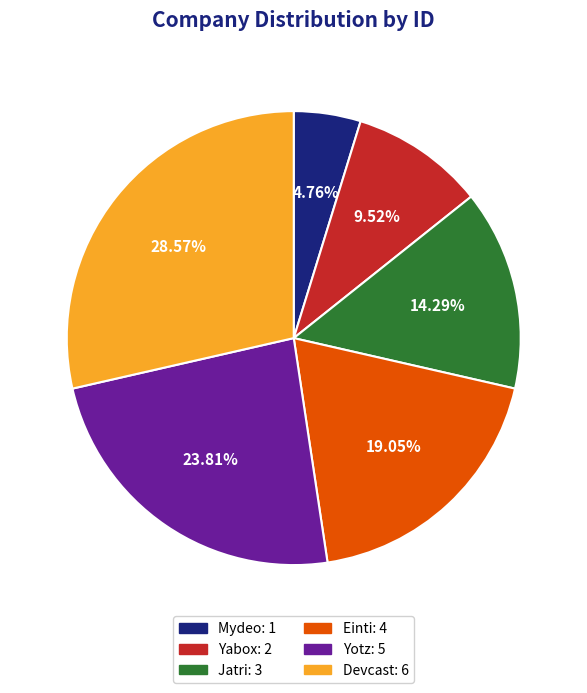

Is it true that Jatri is 14% of the pie?

True